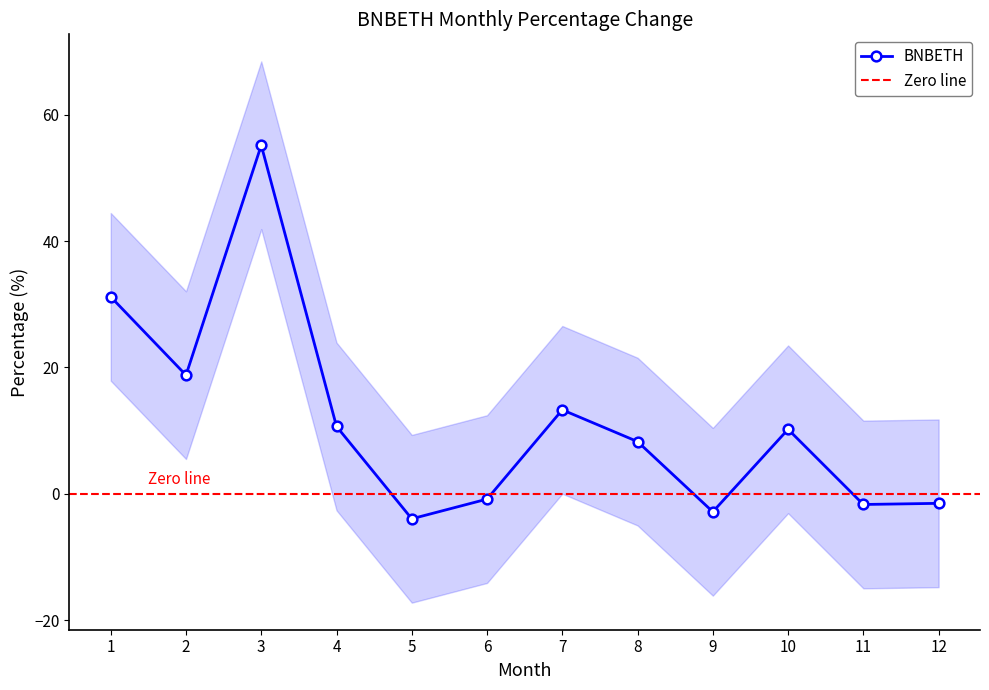

The value at 1 is 31.2. True or false?

True